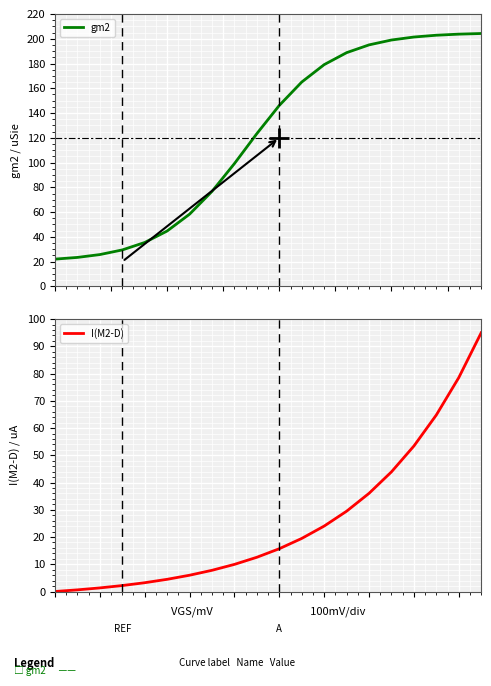

True or false: I(M2-D) has a value of 15.7 at 10.

True